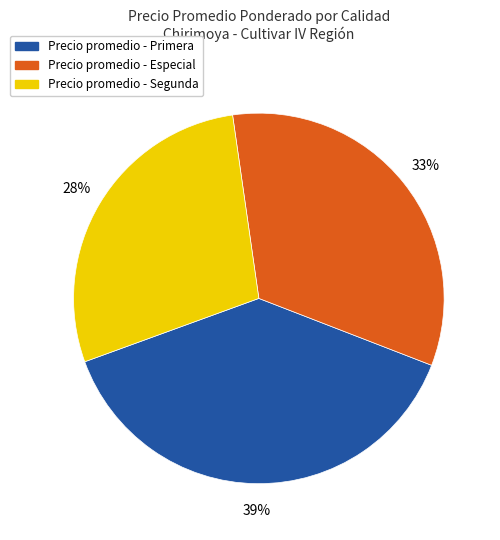

Is there a majority slice in this chart?

No